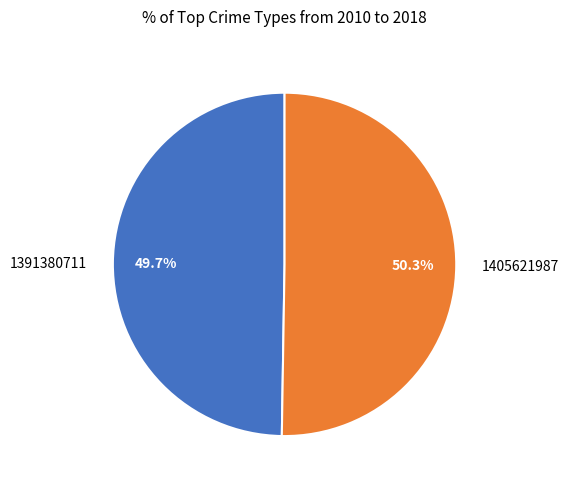

To the nearest percent, what portion does 1405621987 represent?

50%